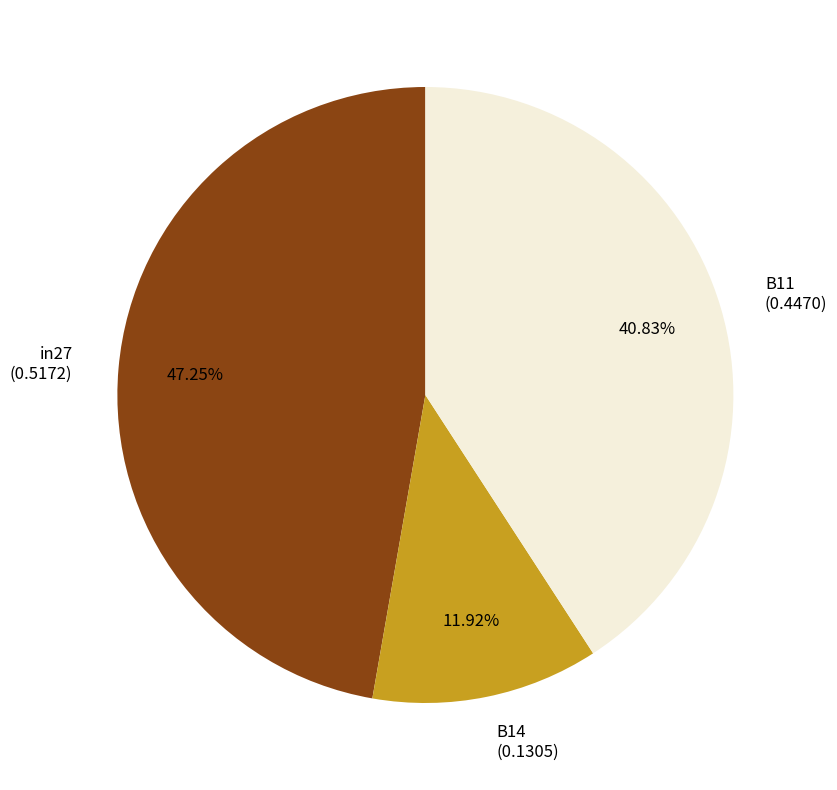

Count the number of slices in the pie.

3